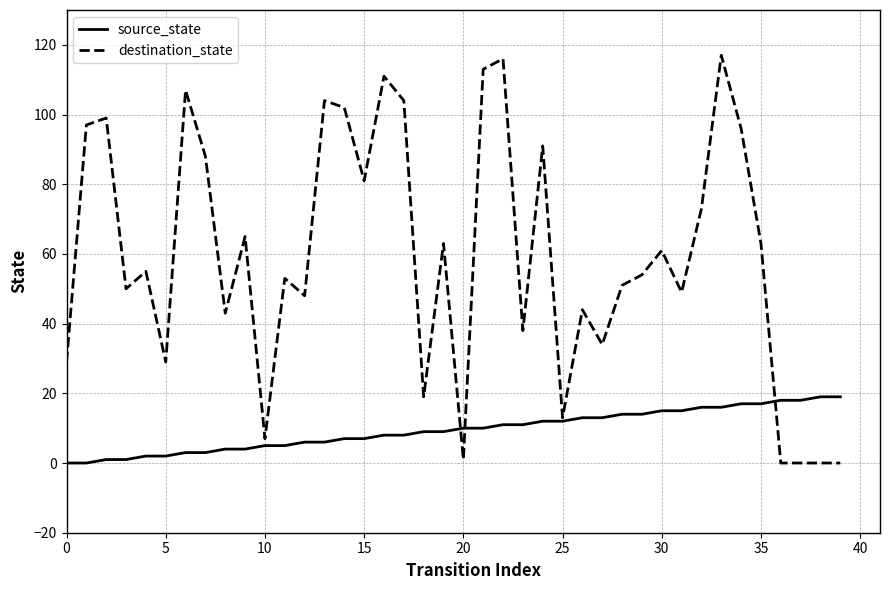

Which series has the widest spread of values?

destination_state